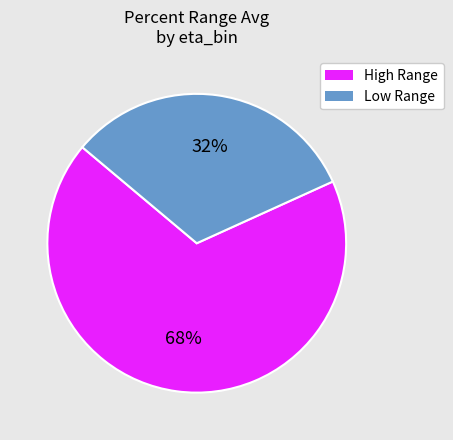

Does any single category account for the majority?

Yes